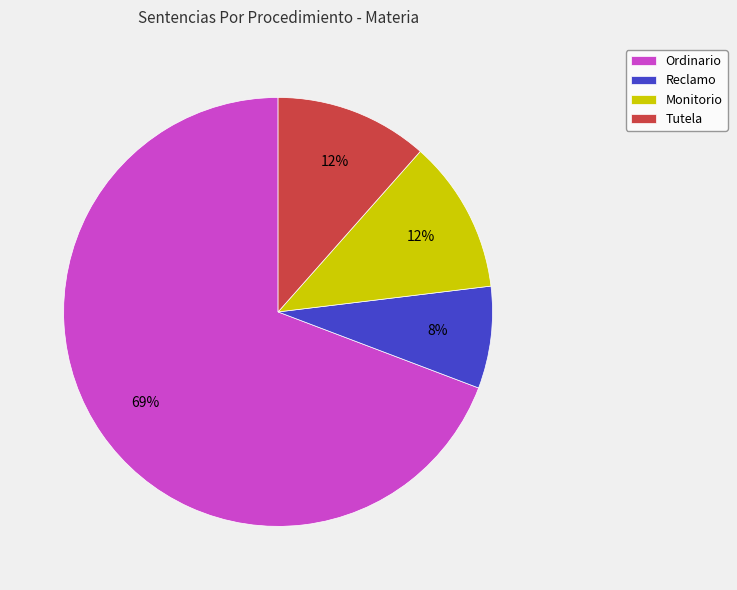

Count the number of slices in the pie.

4